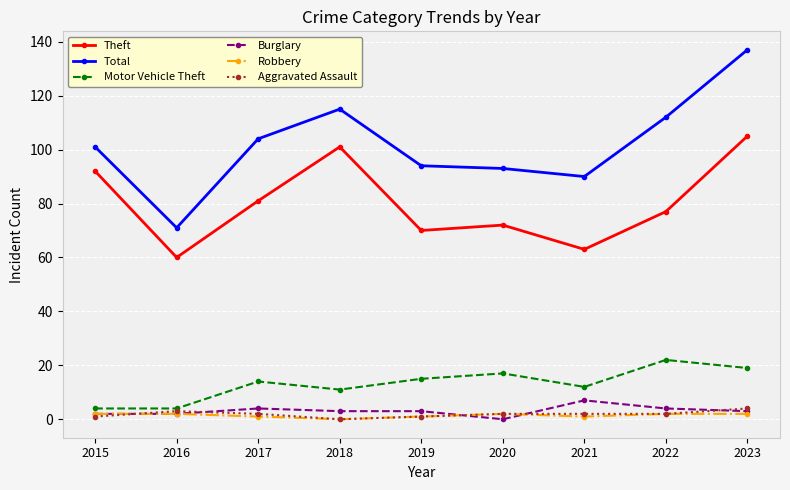

The Motor Vehicle Theft series shows 12 at 2021. True or false?

True